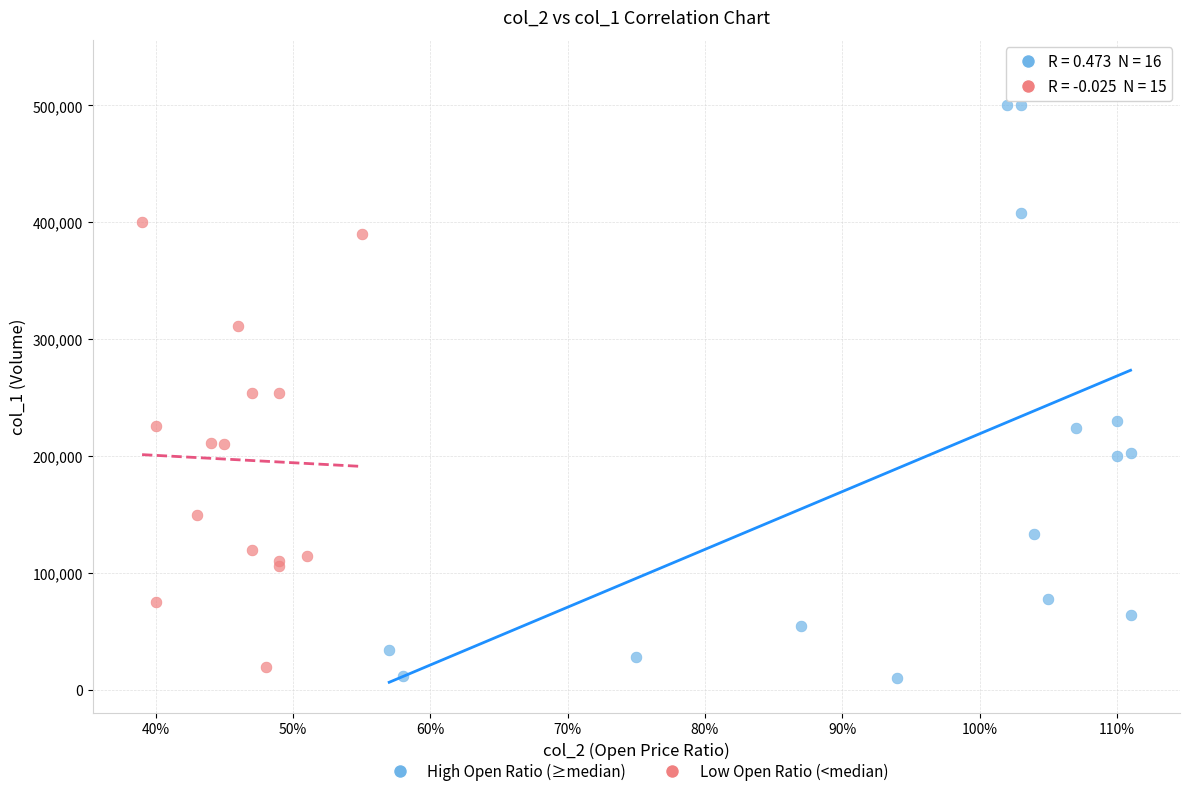

Which series has the largest Y range (max minus min)?

High Open Ratio (≥median)